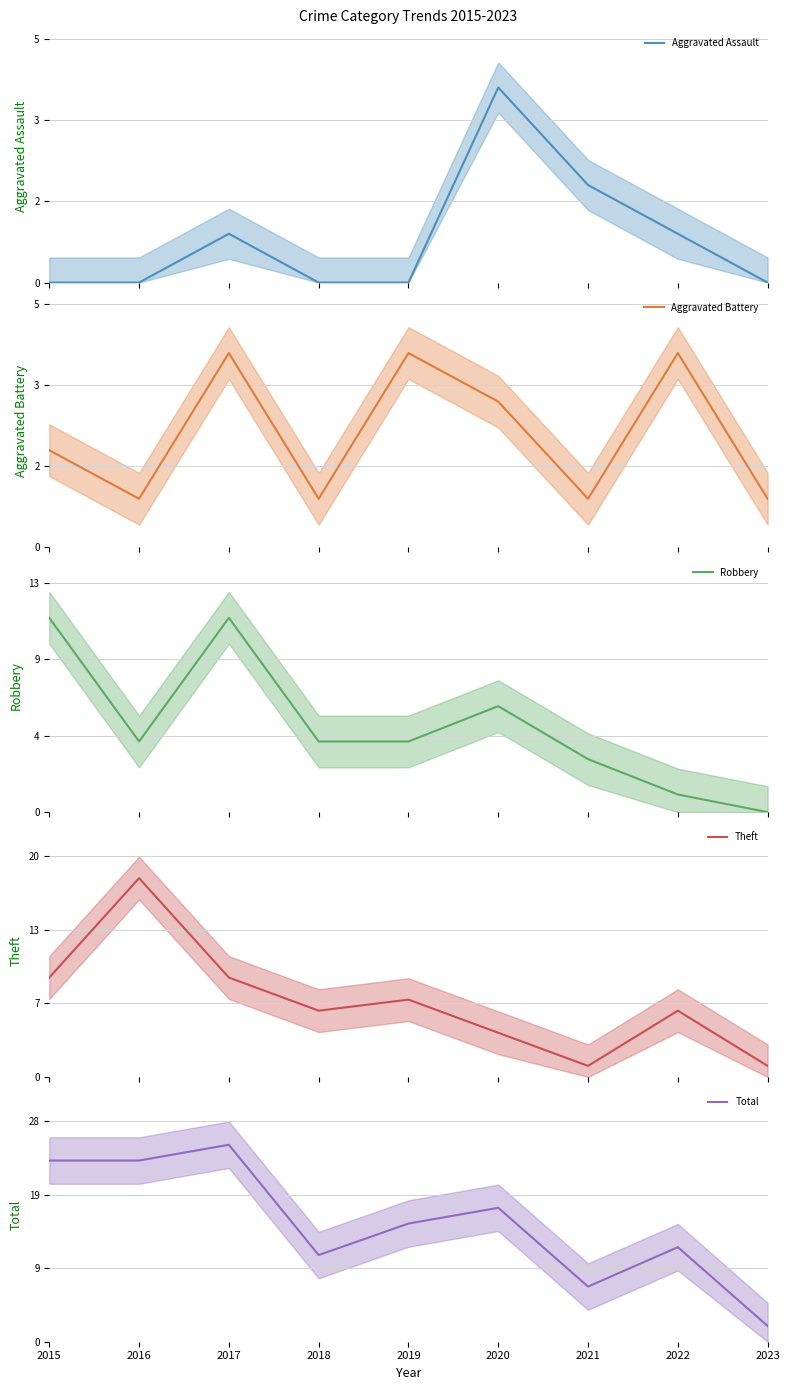

At how many categories does at least one series exceed 19?

3